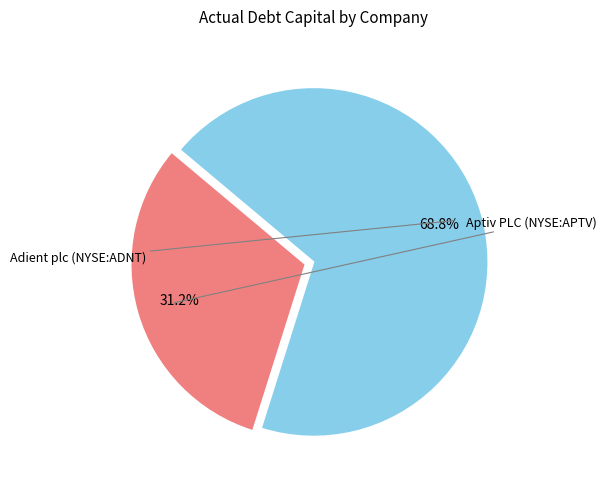

Is there a majority slice in this chart?

Yes